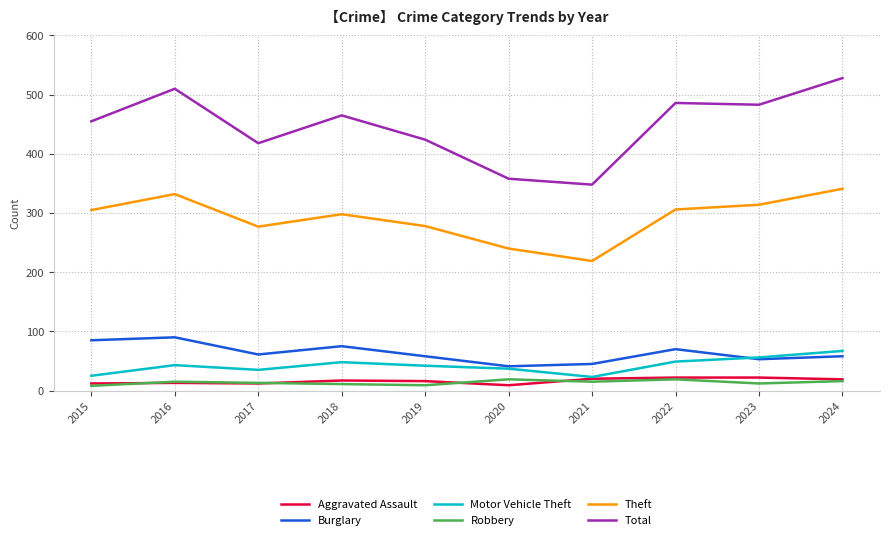

What is the difference between the highest and lowest values at 2018?

454